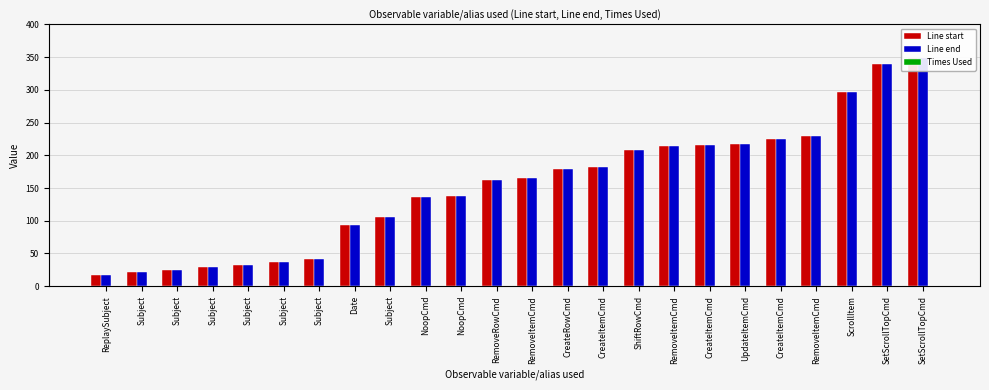

At which category does the chart reach its peak across all series?

SetScrollTopCmd